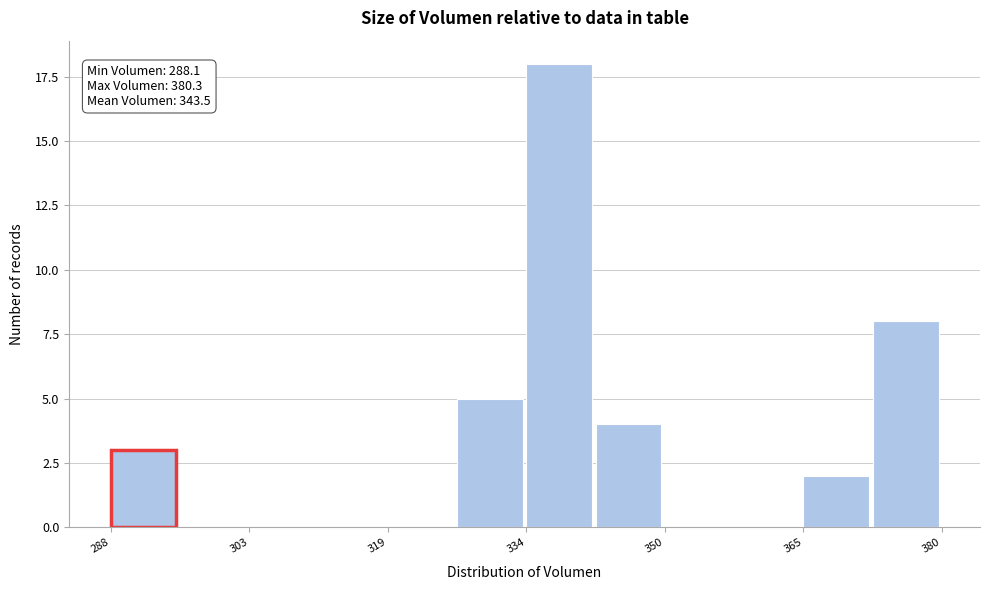

Around what value on the x-axis is the tallest bar? Give the approximate position of its centre, as read against the axis.

338